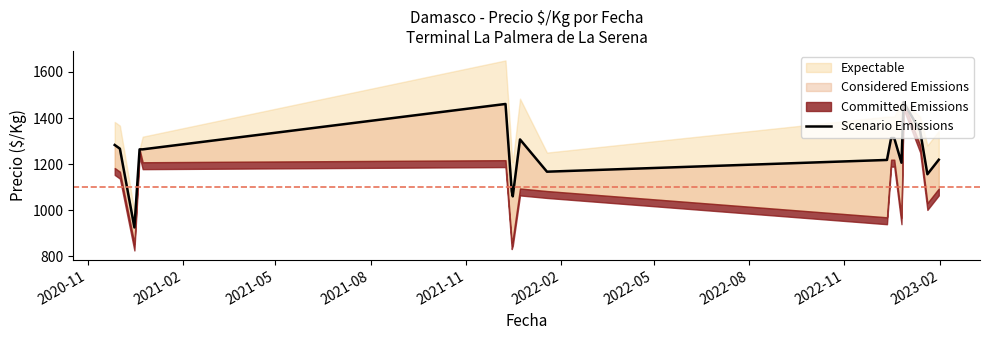

What is the sum of all values?

22319